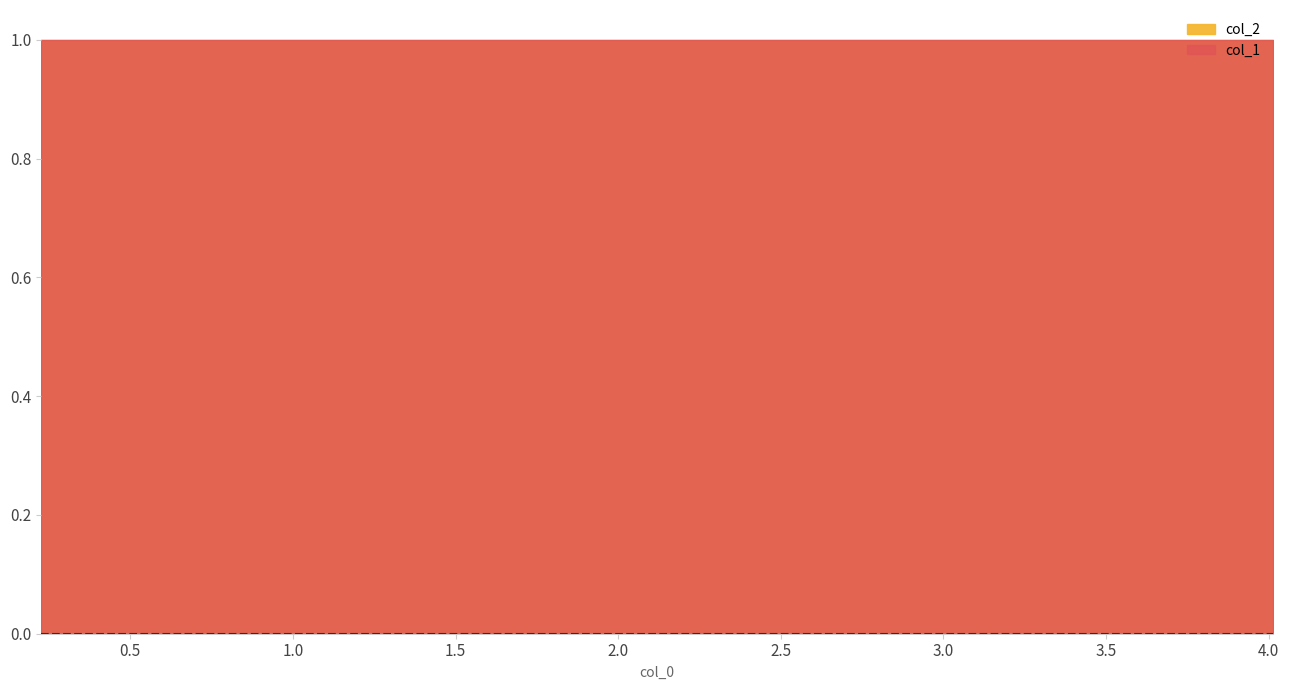

True or false: col_1 and col_2 cross at least once.

False